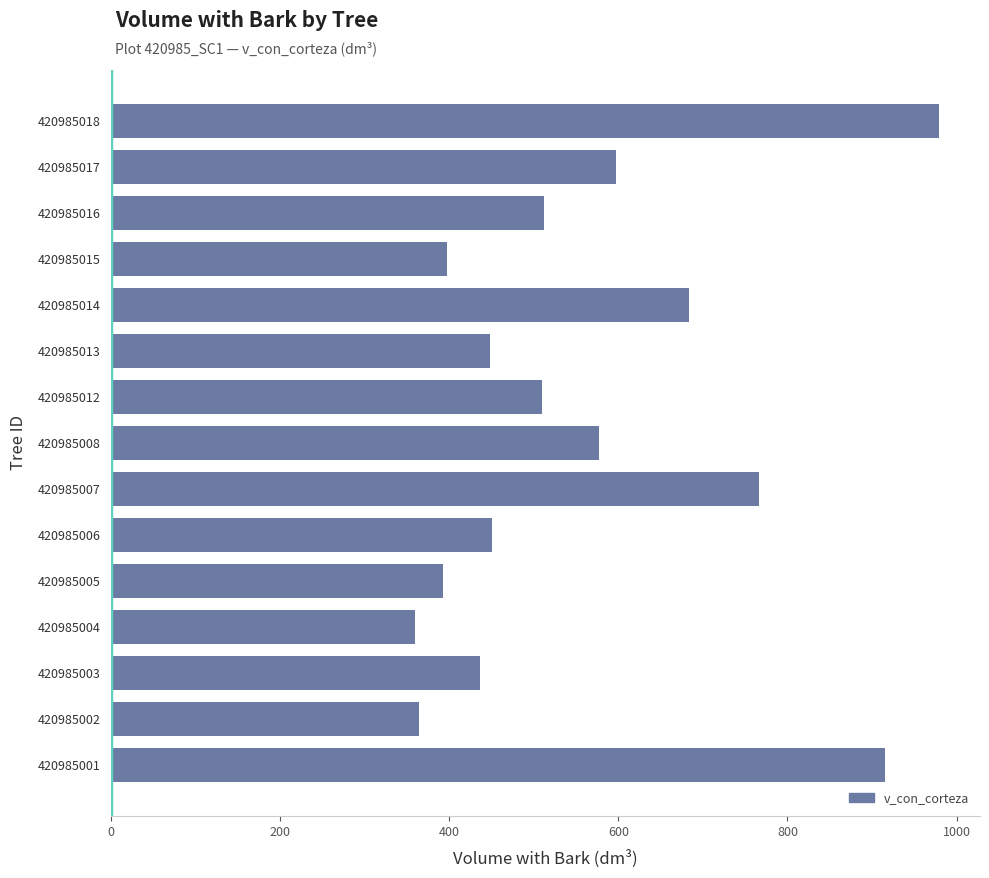

The value at 420985001 is 514.5. True or false?

False